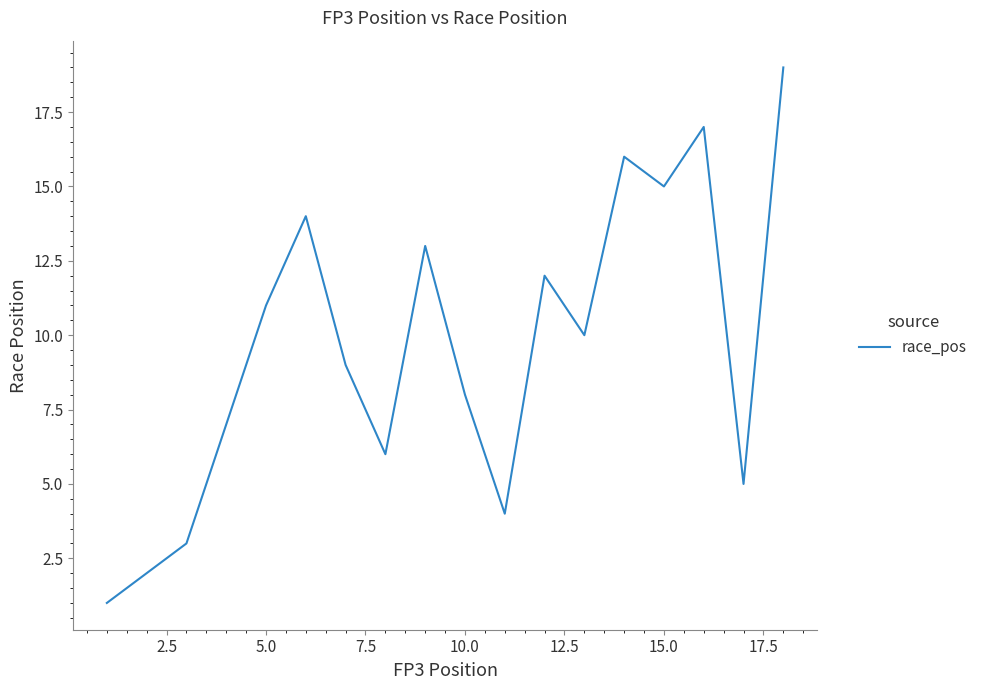

What is the difference between the maximum and minimum values?

18